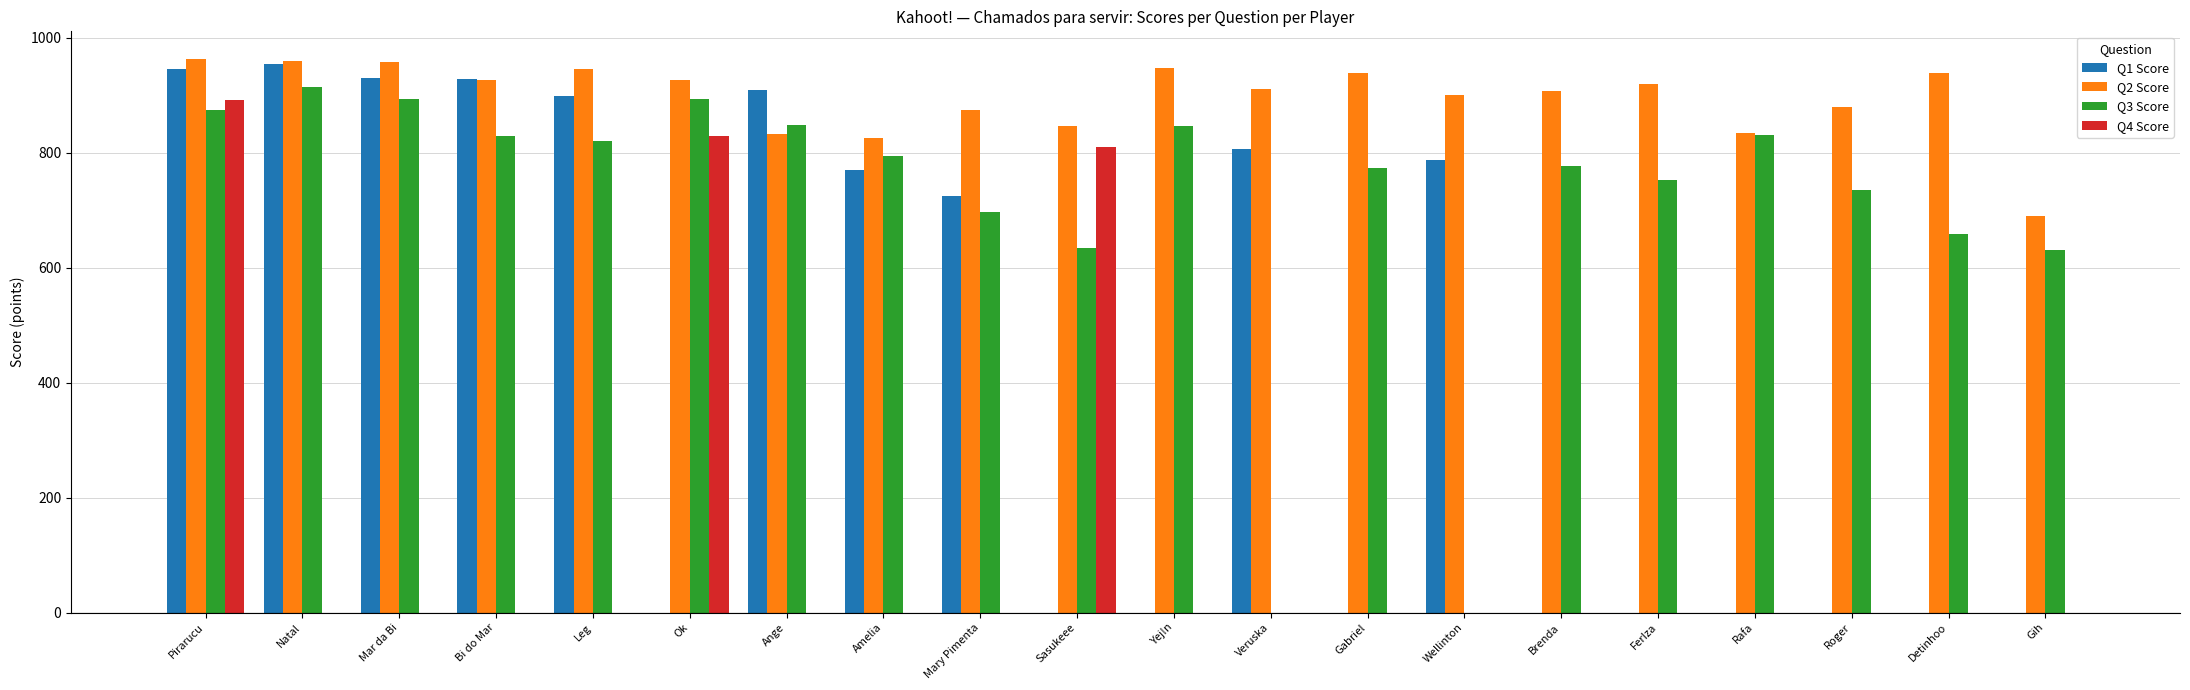

The Q1 Score series shows 1343 at Ange. True or false?

False